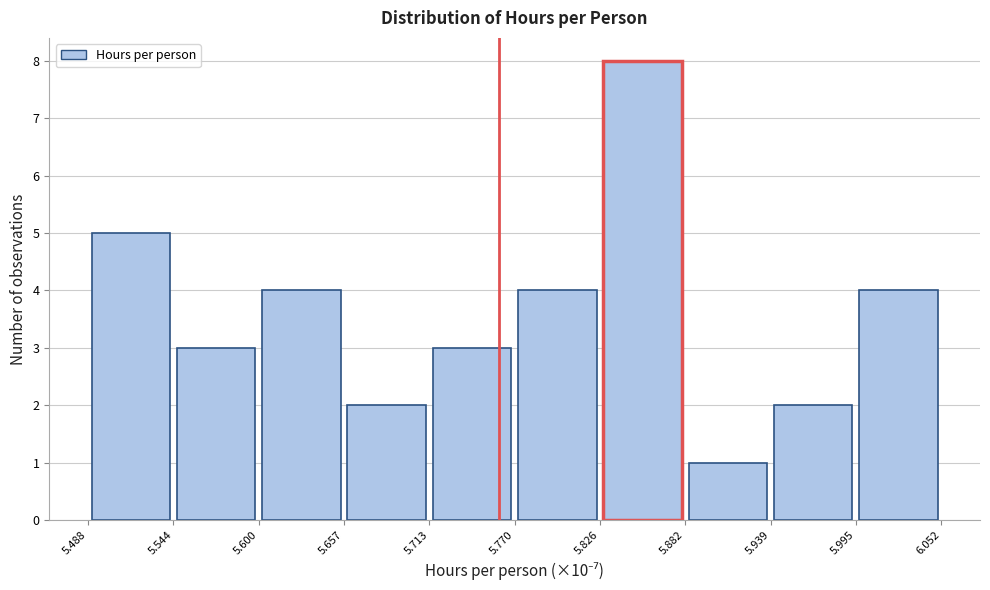

Over which range of the x-axis is the bar tallest?

5.826 to 5.882